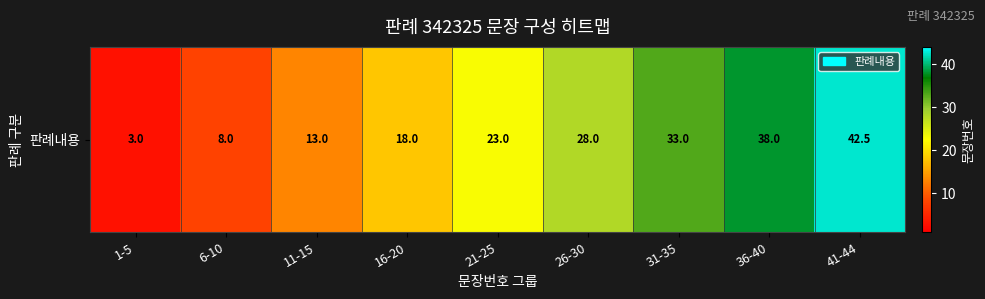

What is the minimum value shown in the chart?

3.0